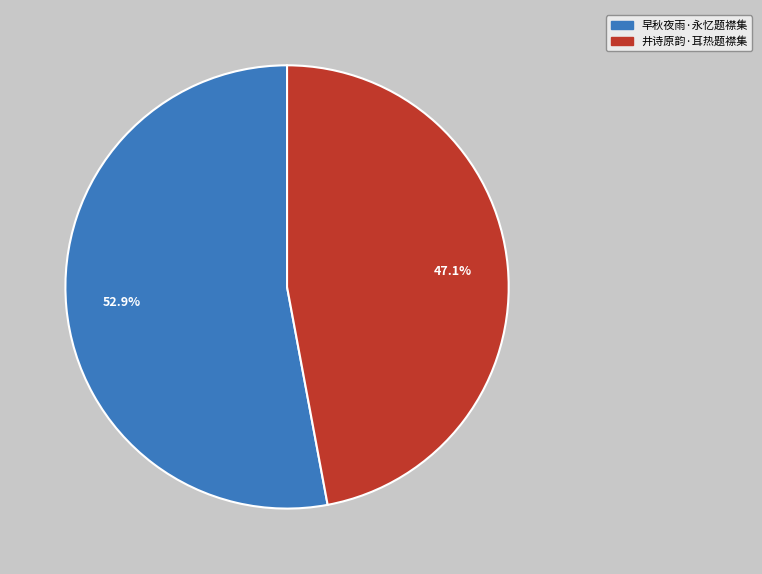

Which slice is the largest?

早秋夜雨·永忆题襟集